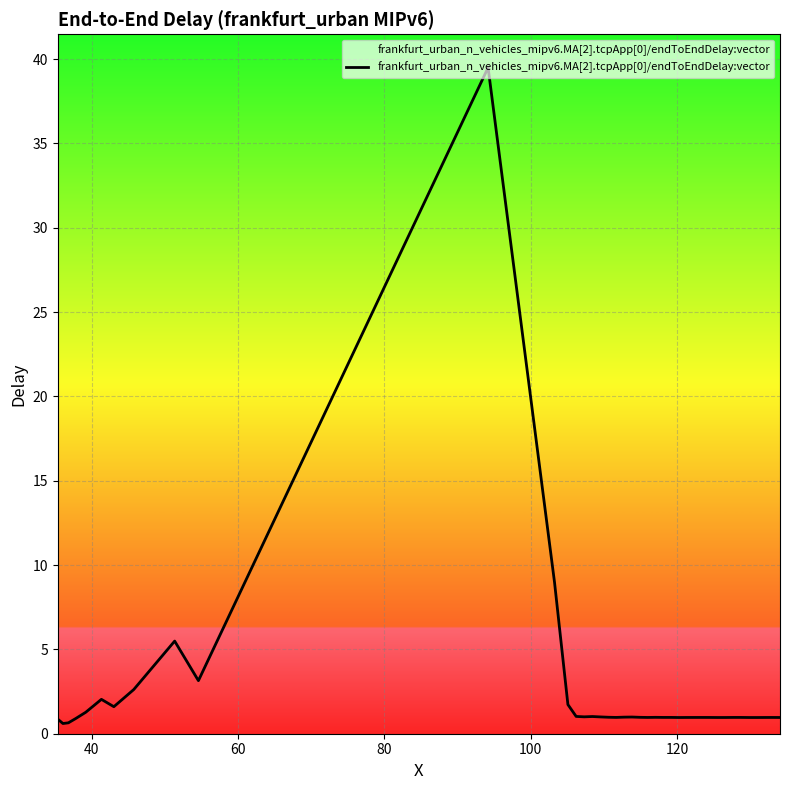

What is the greatest value displayed?

39.5